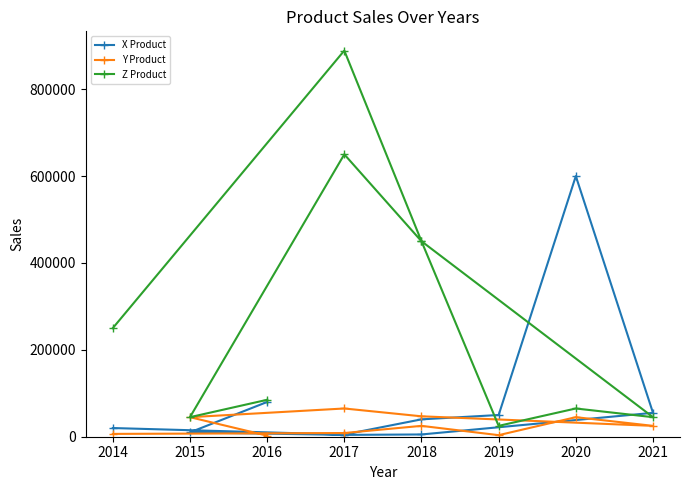

Is it true that Y Product equals 8500 at 2017?

True